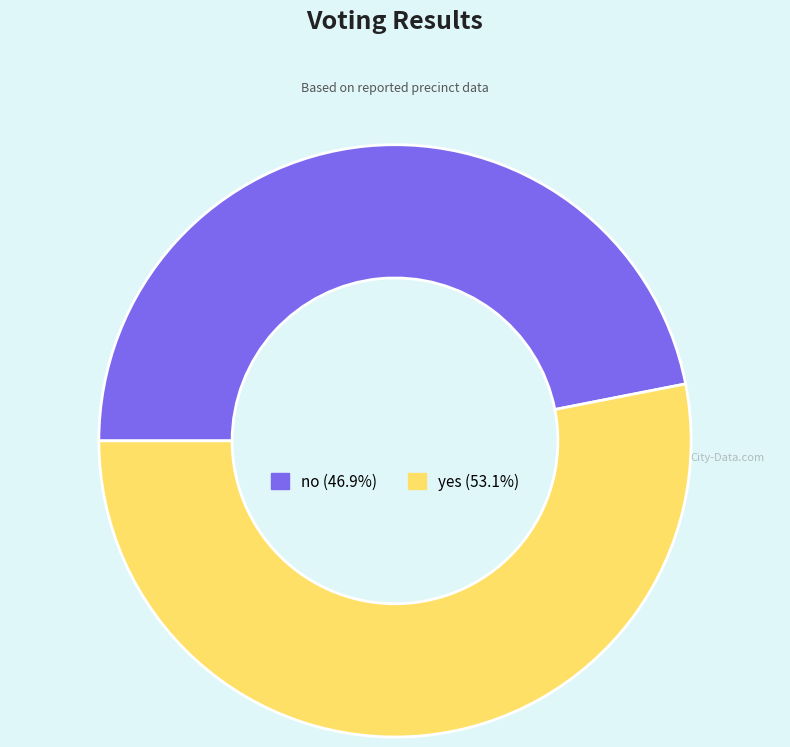

What is the ratio of the value at yes to the value at no?

1.1